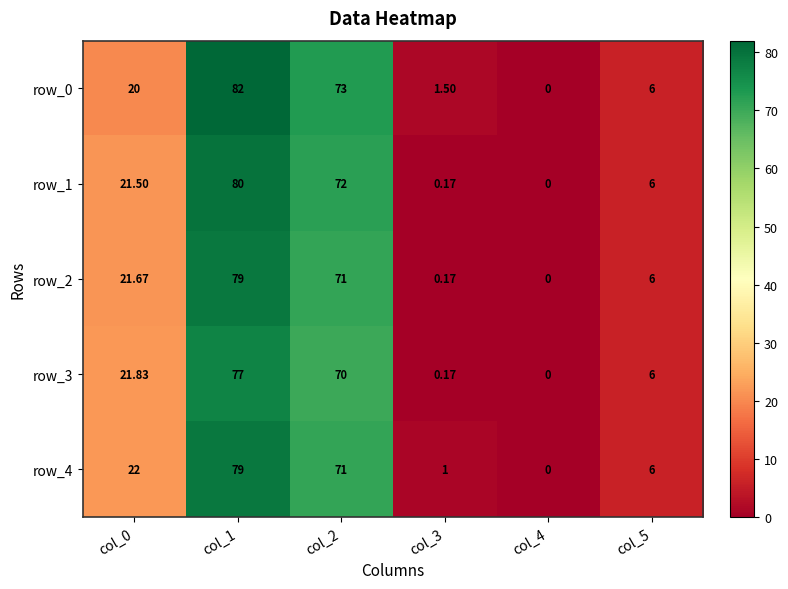

Which series has the largest total across all categories?

row_0